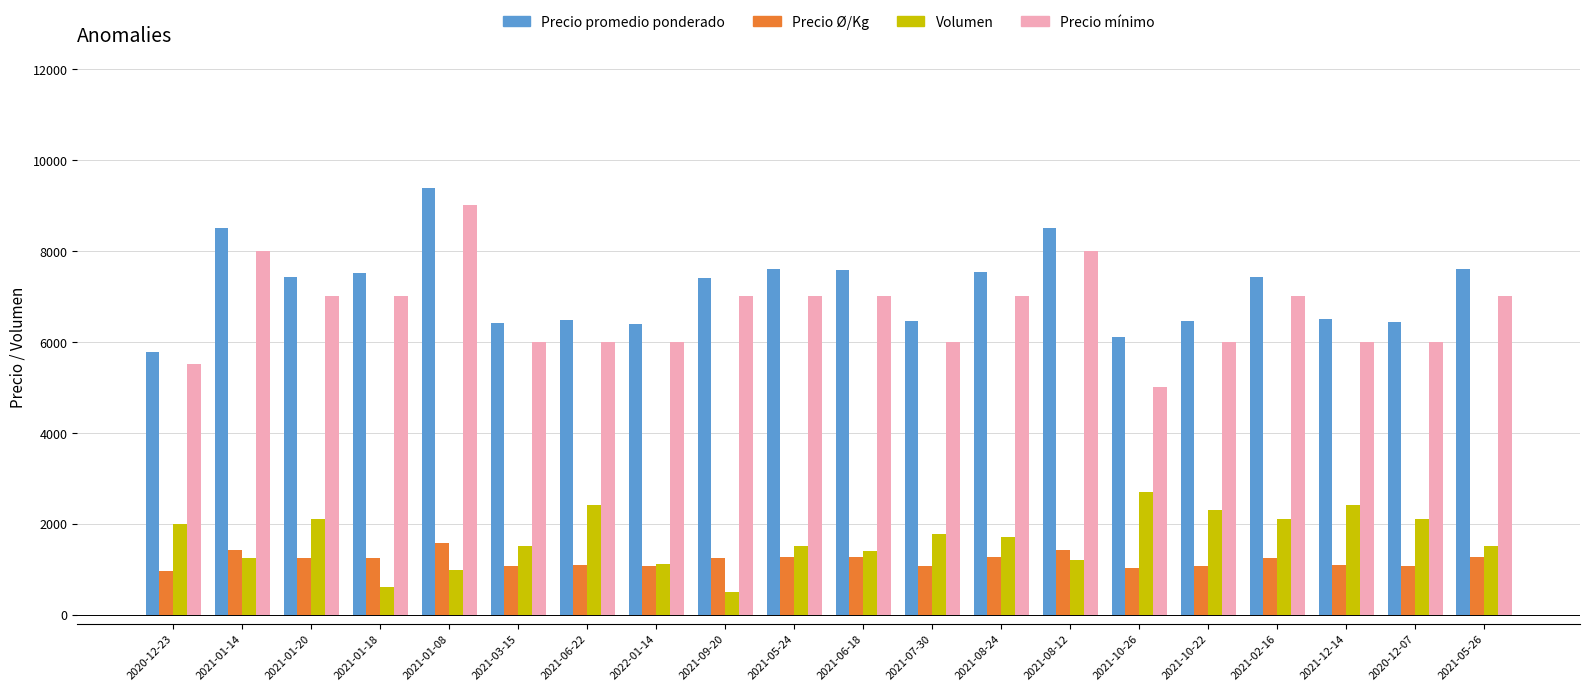

Between 2021-07-30 and 2021-08-12, which series saw the biggest shift?

Precio promedio ponderado